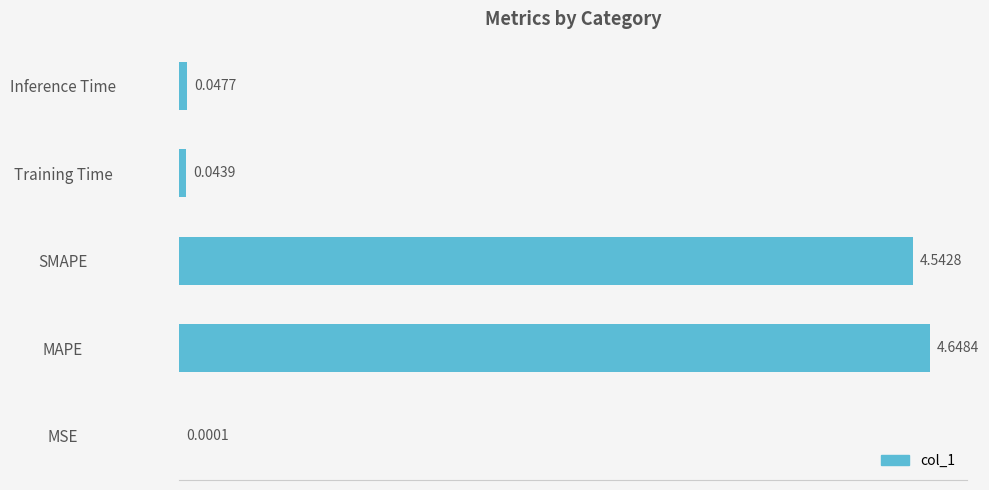

Where is the data nearest to the value 2?

Inference Time